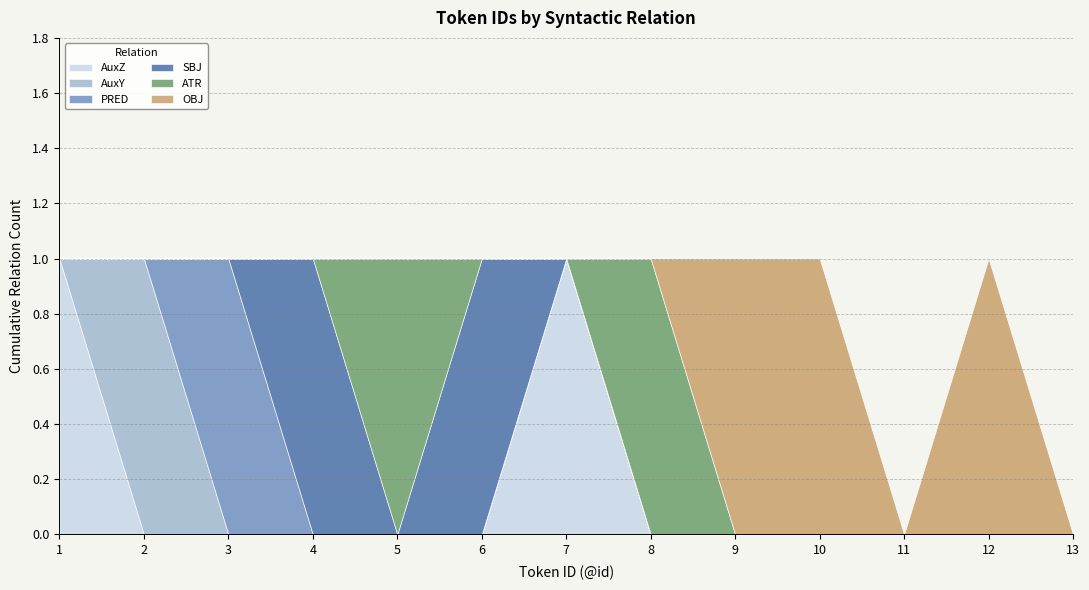

What is the approximate value of SBJ at 4?

1